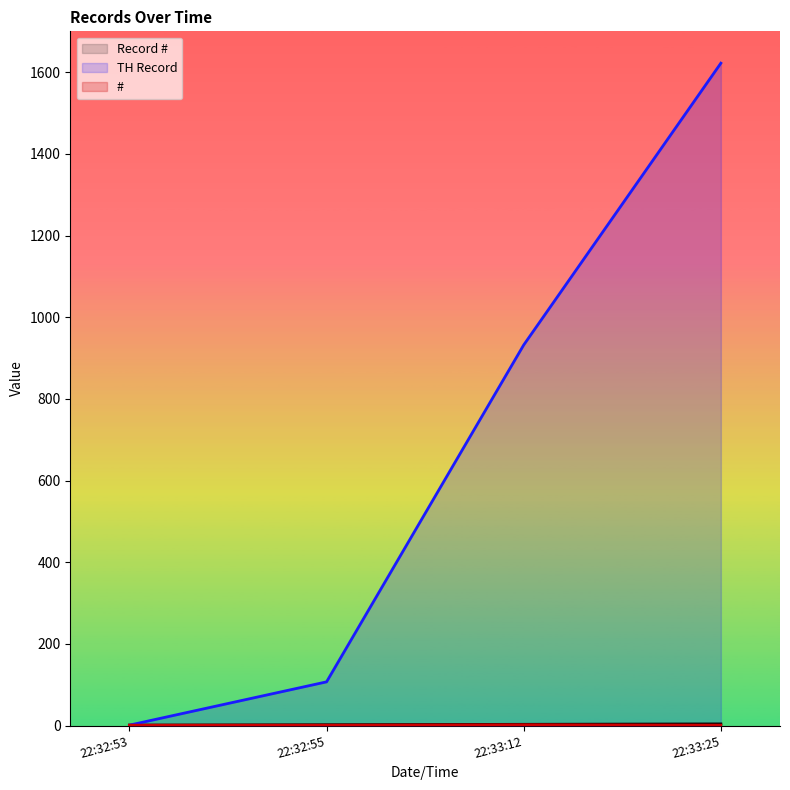

True or false: TH Record and # cross at least once.

False